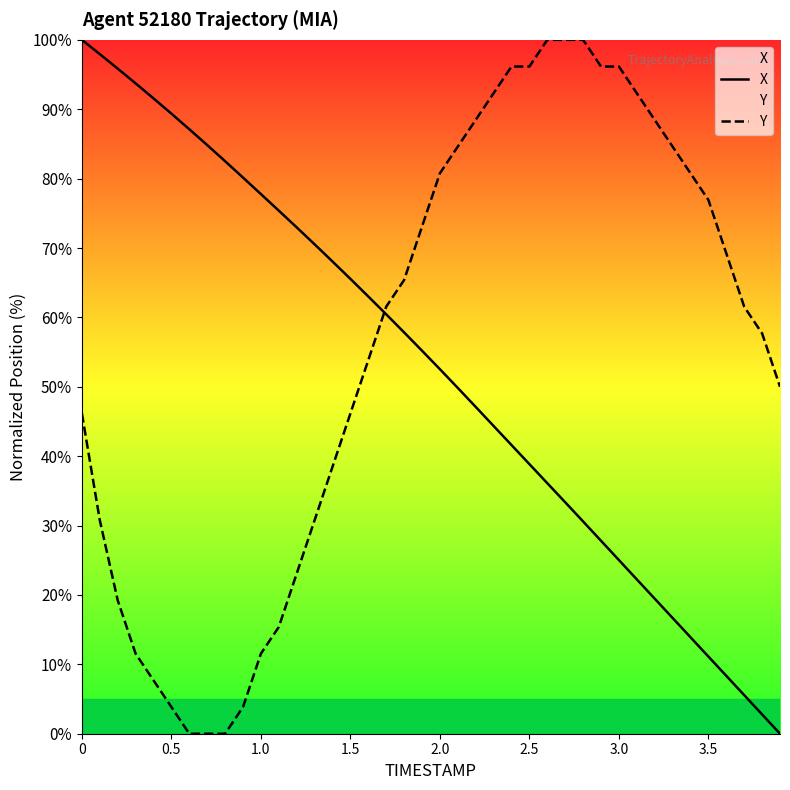

Rank the series by their maximum value, from highest to lowest.

X, Y